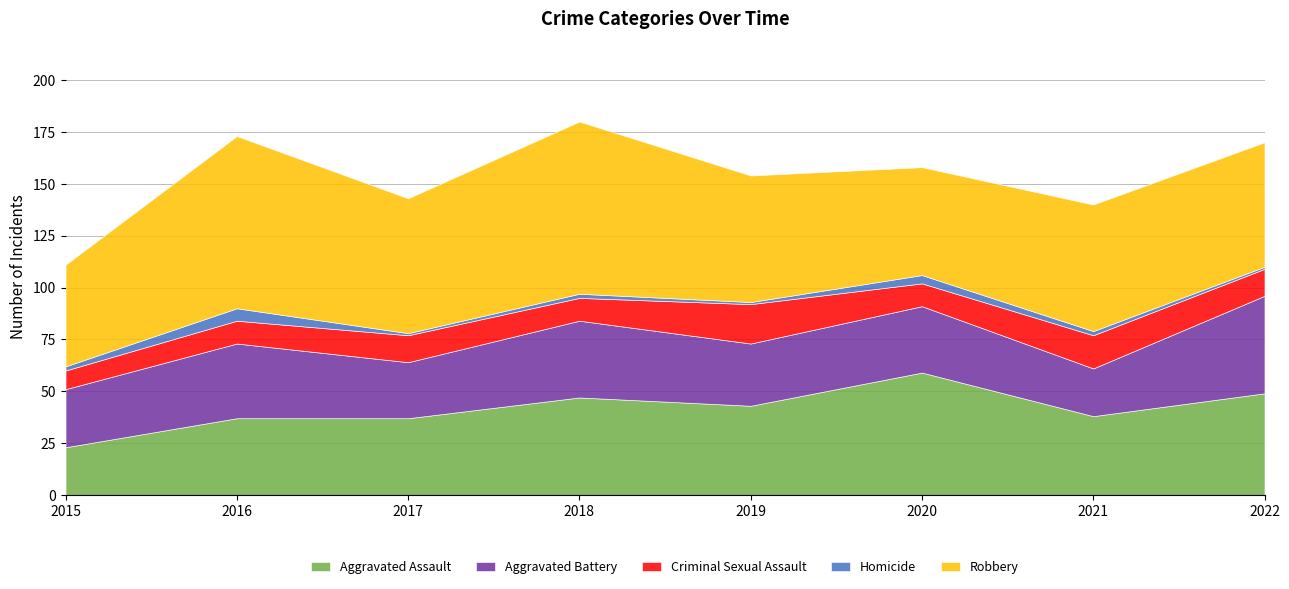

How many data points in Criminal Sexual Assault are less than 13?

4